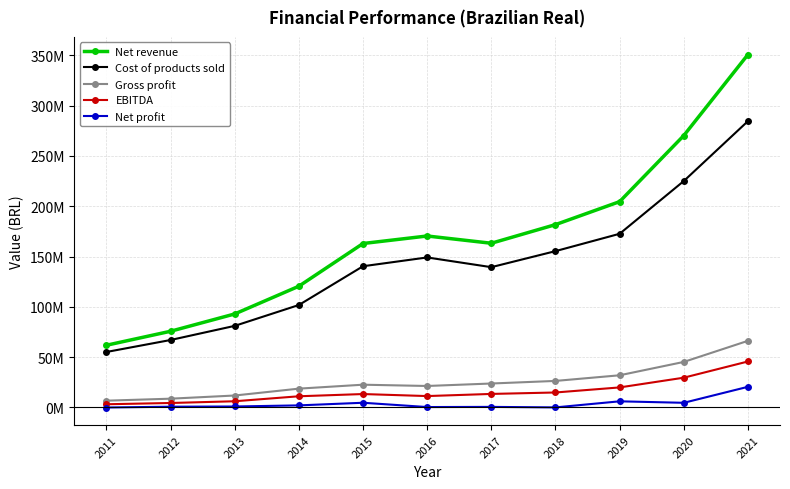

The value of Cost of products sold at 2015 is 199136902. True or false?

False